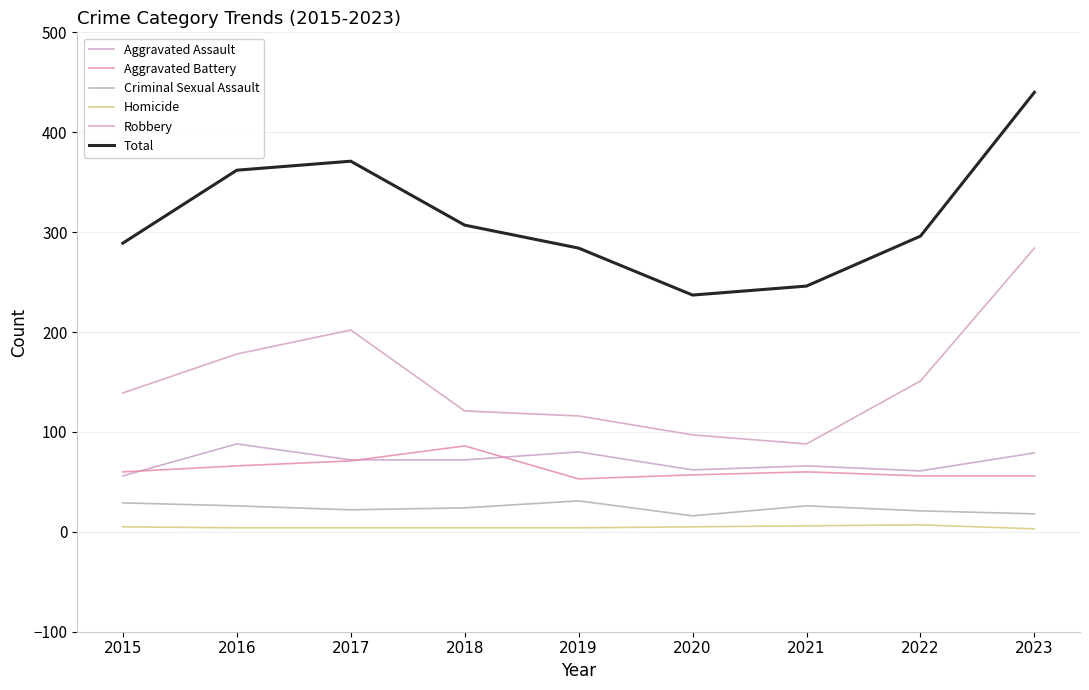

Which has a higher value, 2017 or 2023?

2023